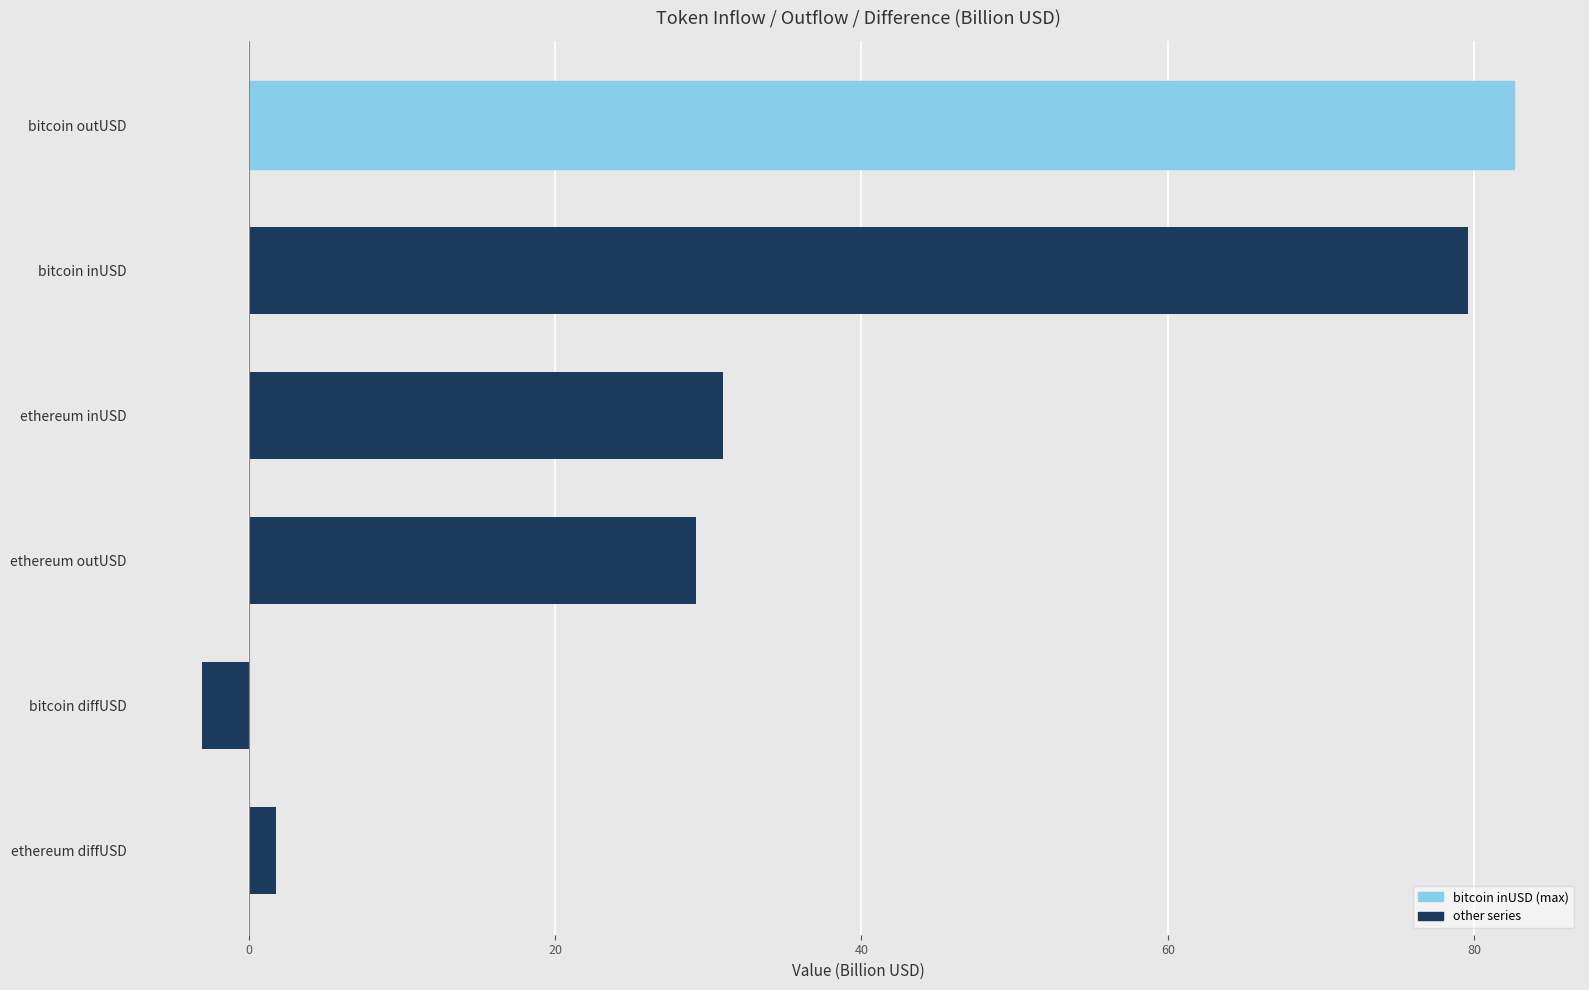

What is the maximum value shown in the chart?

82.6